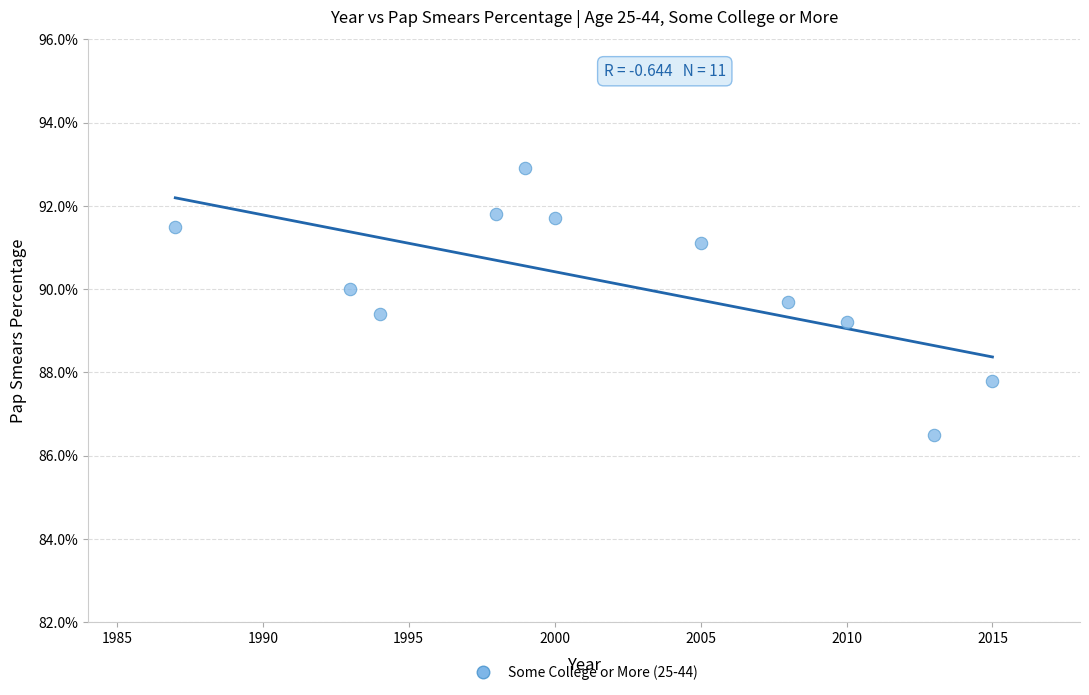

What Y value in the scatter plot is closest to 89?

89.2